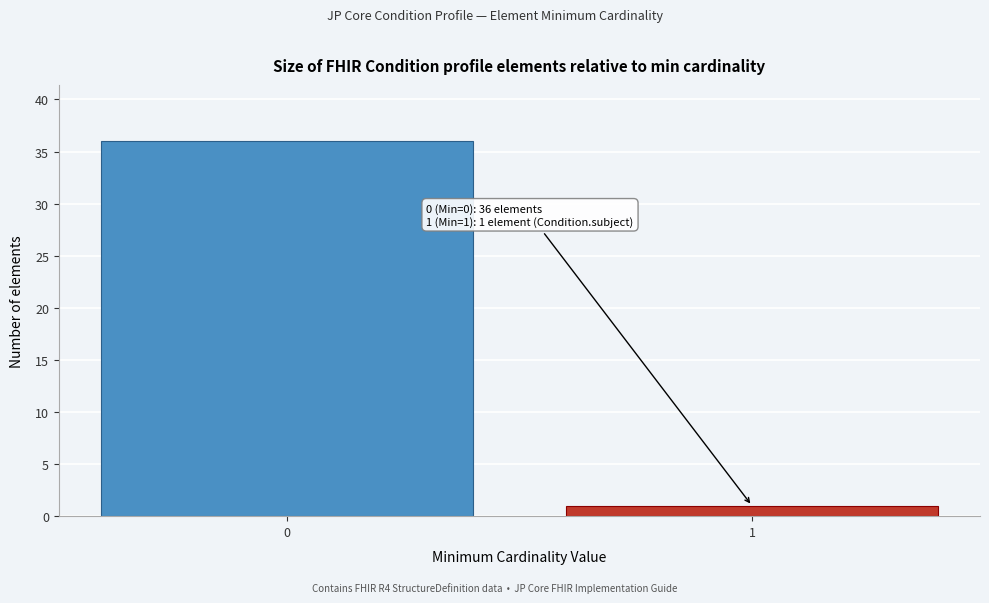

Reading left to right, transcribe all the data shown in this chart.

0=36	1=1